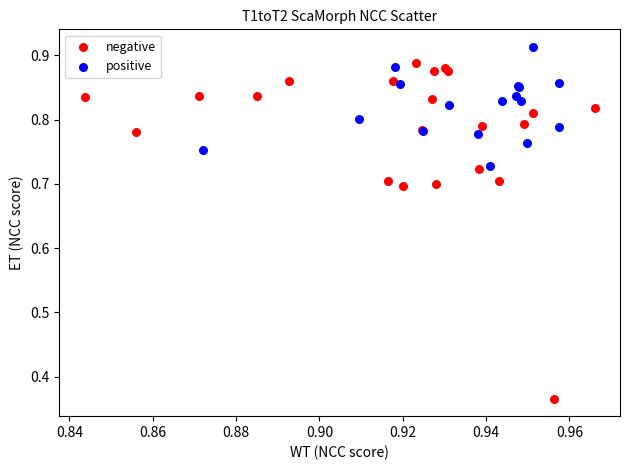

Which series contains the highest Y value?

positive